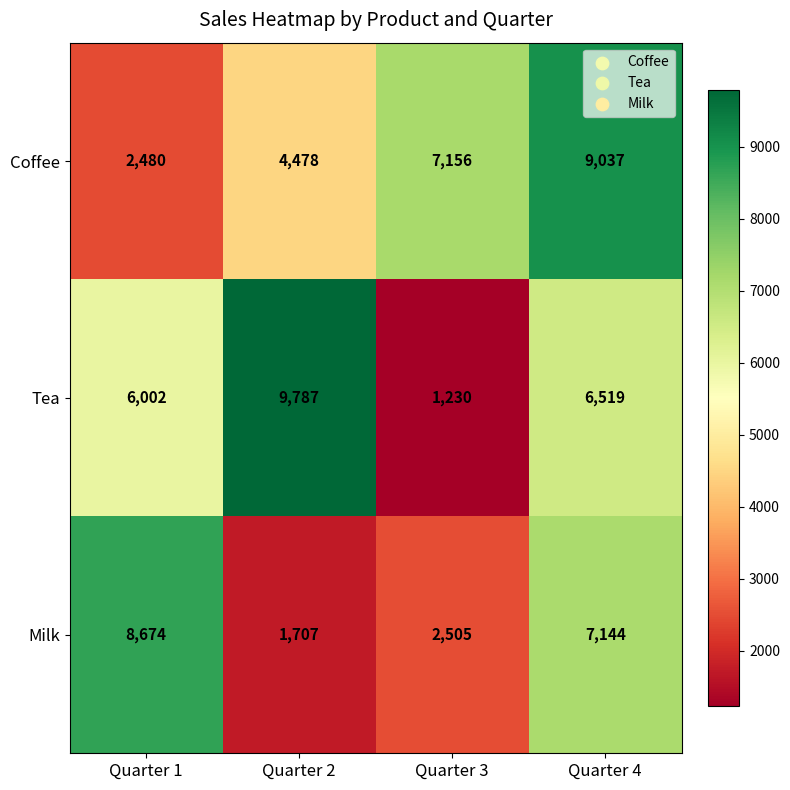

How many categories are shown in the chart?

4